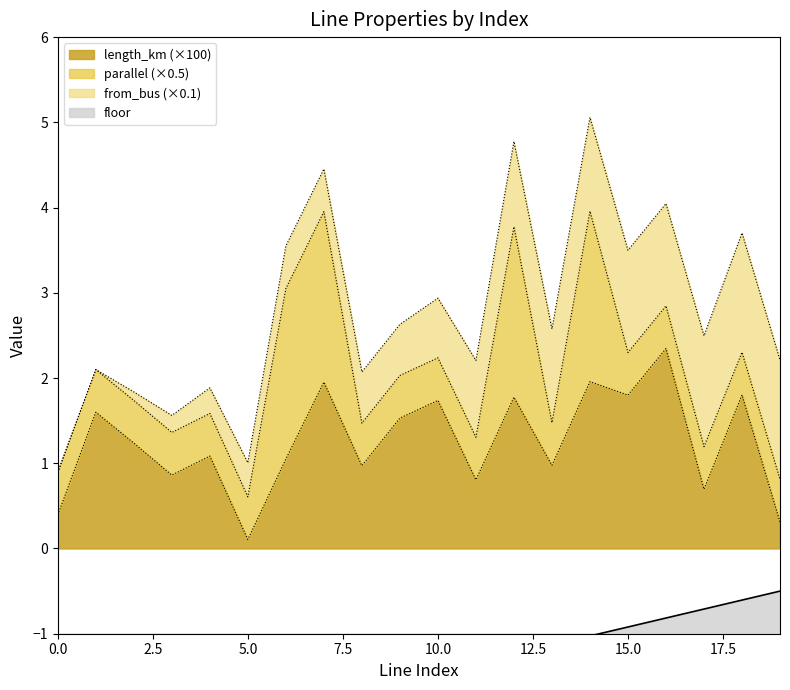

What is the difference between the highest and lowest values at 5?

2.1